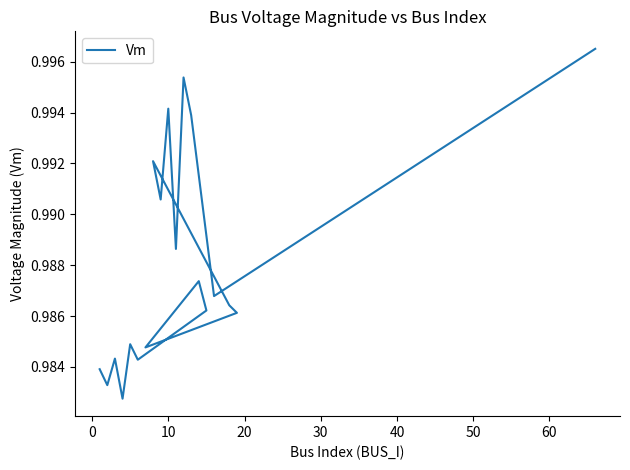

How many lines are shown in the chart?

1